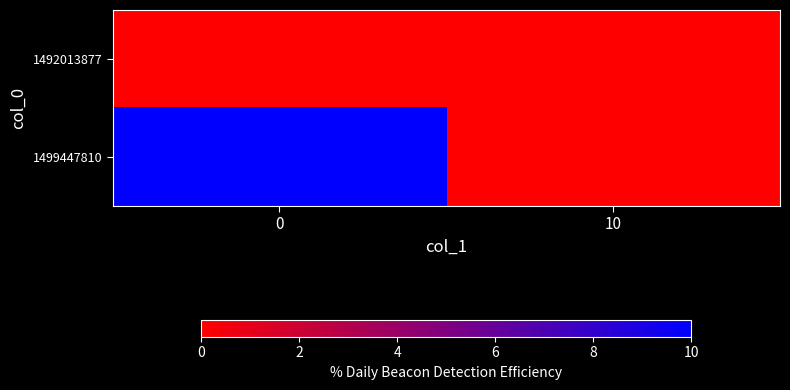

Reading left to right, extract all data points from this chart.

row_0: 0	0
row_1: 10	0